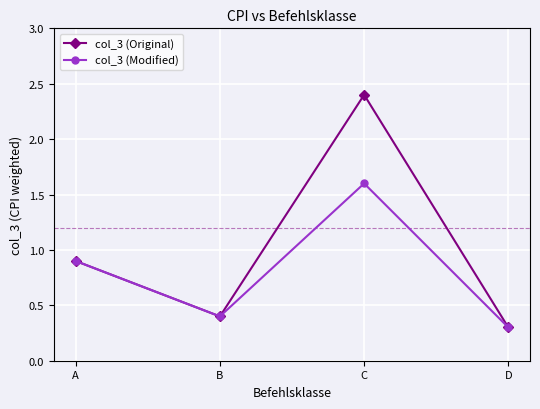

Where is the first local maximum for col_3 (Modified)?

C